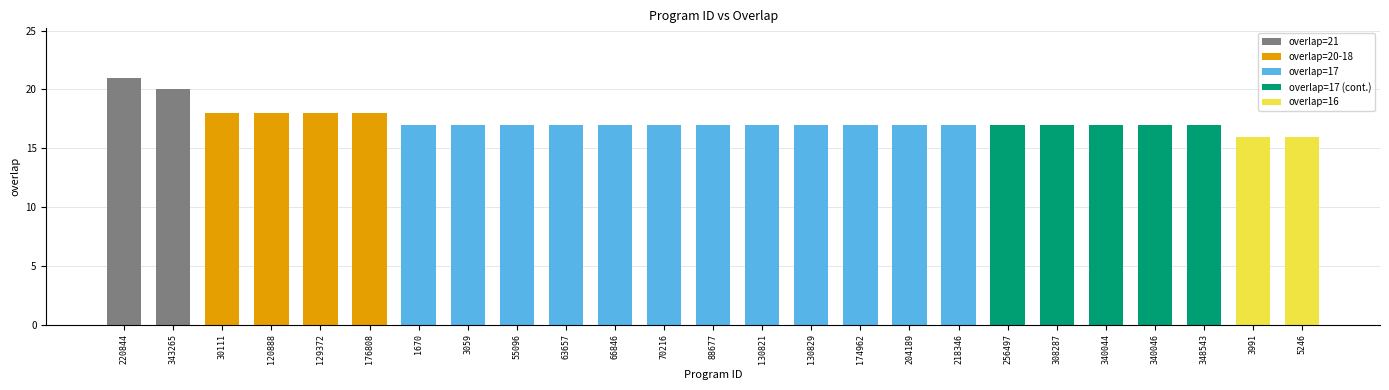

What is the maximum value shown in the chart?

21